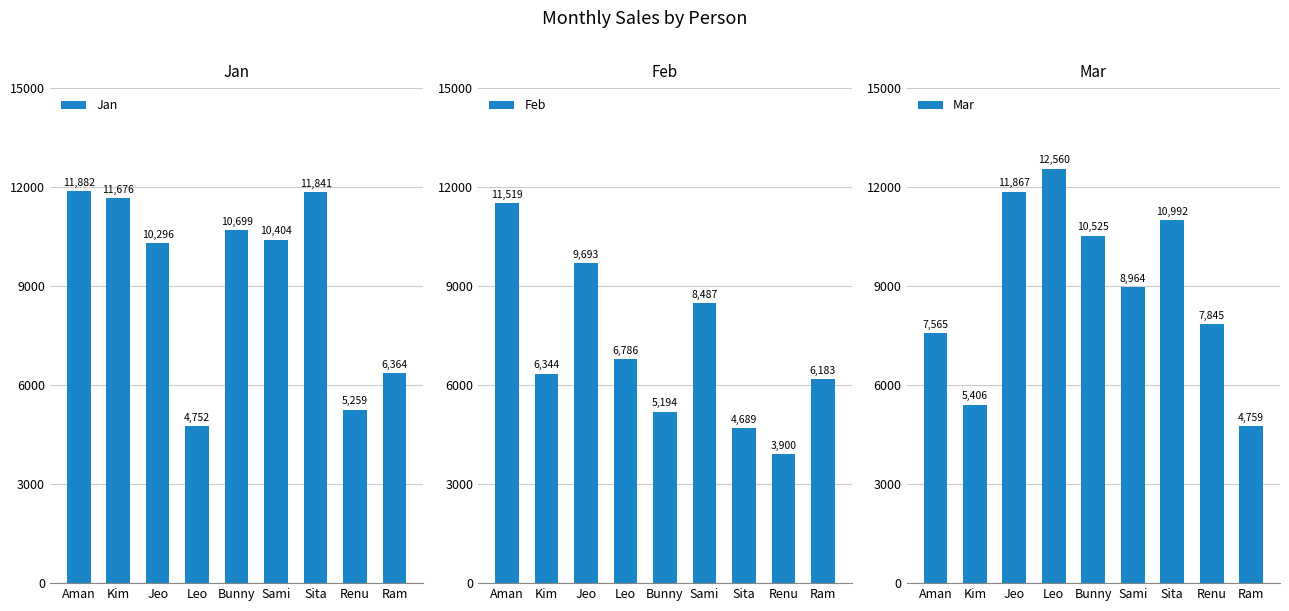

What is the difference between the highest and lowest values at Jeo?

2174